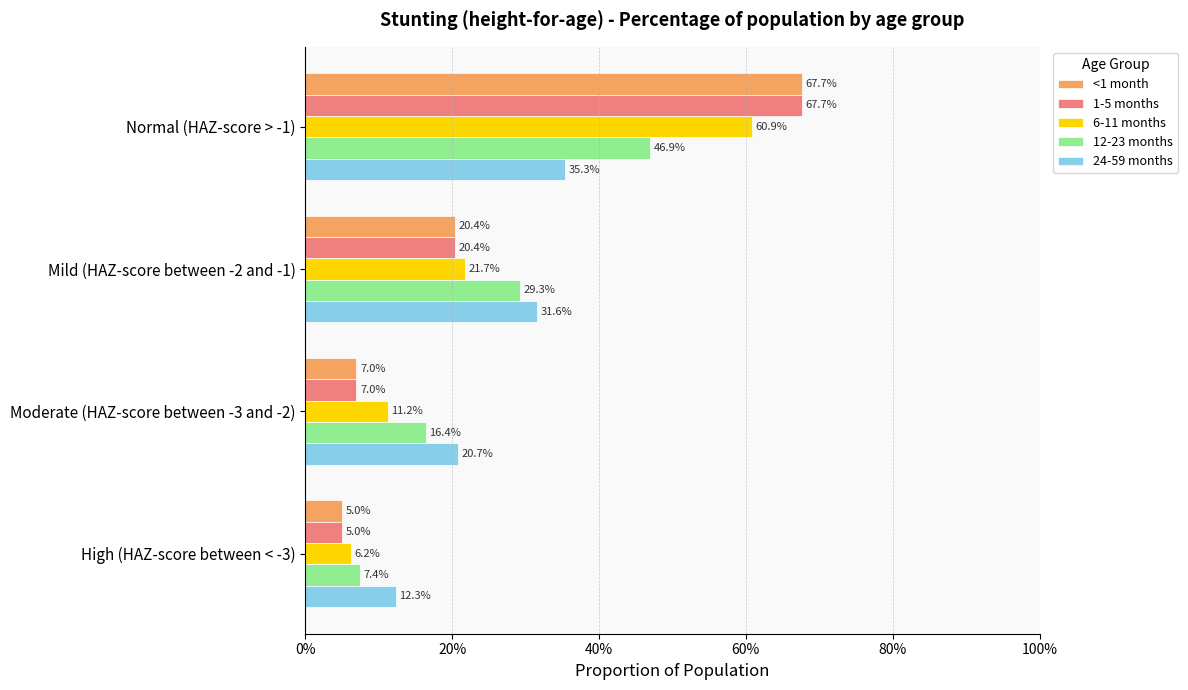

What are all the series names shown in the legend?

<1 month, 1-5 months, 6-11 months, 12-23 months, 24-59 months